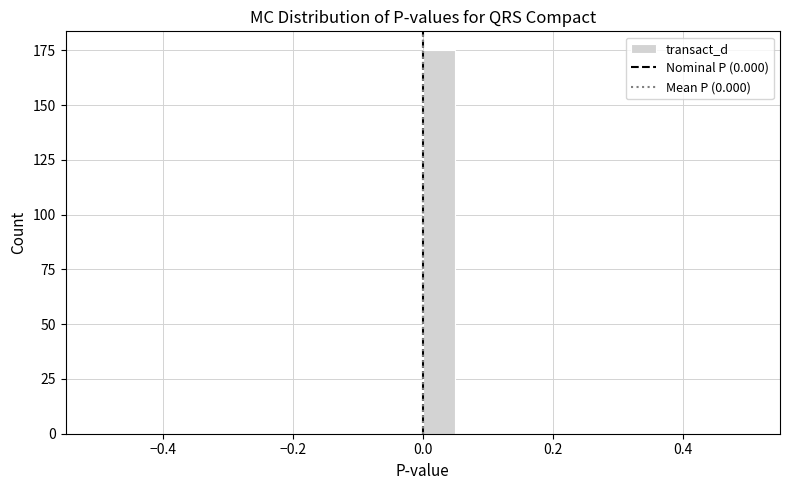

Read against the x-axis, roughly where is the centre of the tallest bar?

0.02